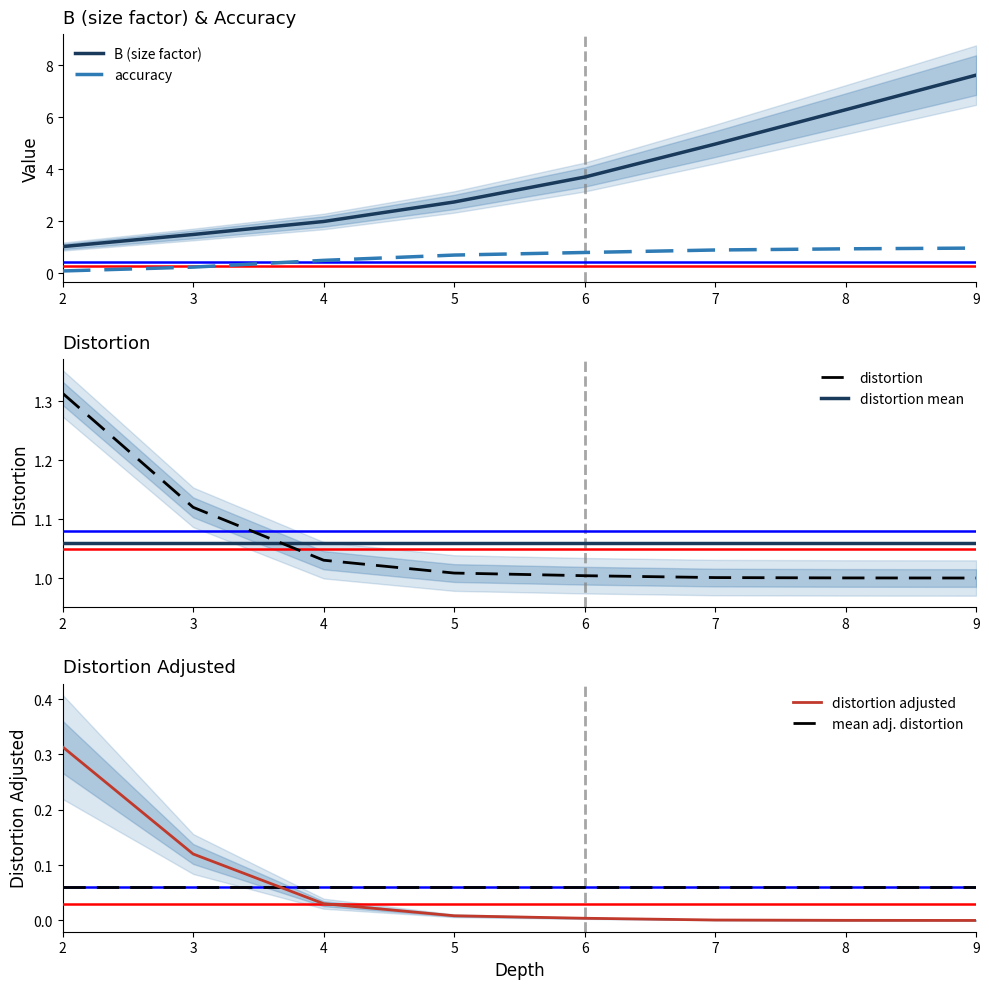

Which has a higher value, 4 or 7?

7